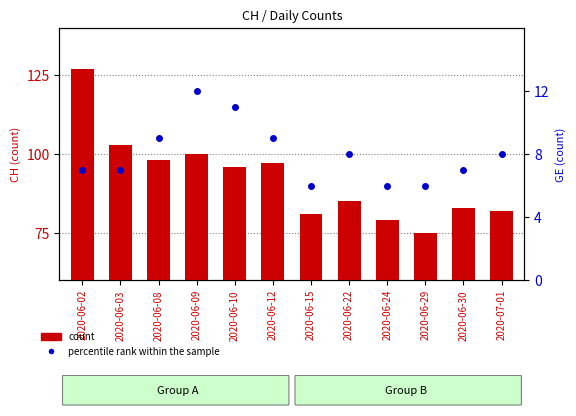

Which category has the lowest value across all series?

2020-06-15